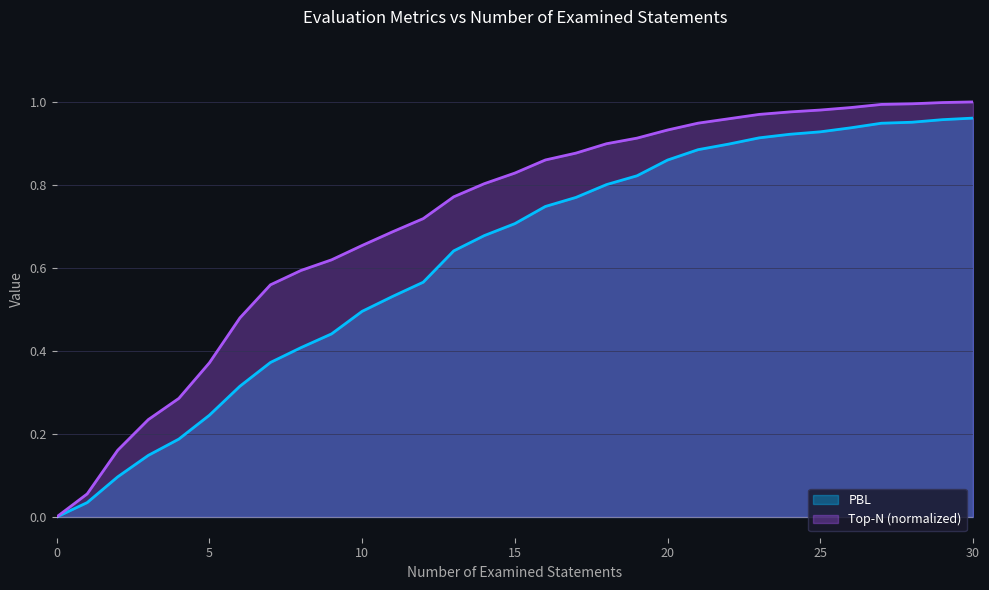

Does the chart display data point markers on the line(s)?

No